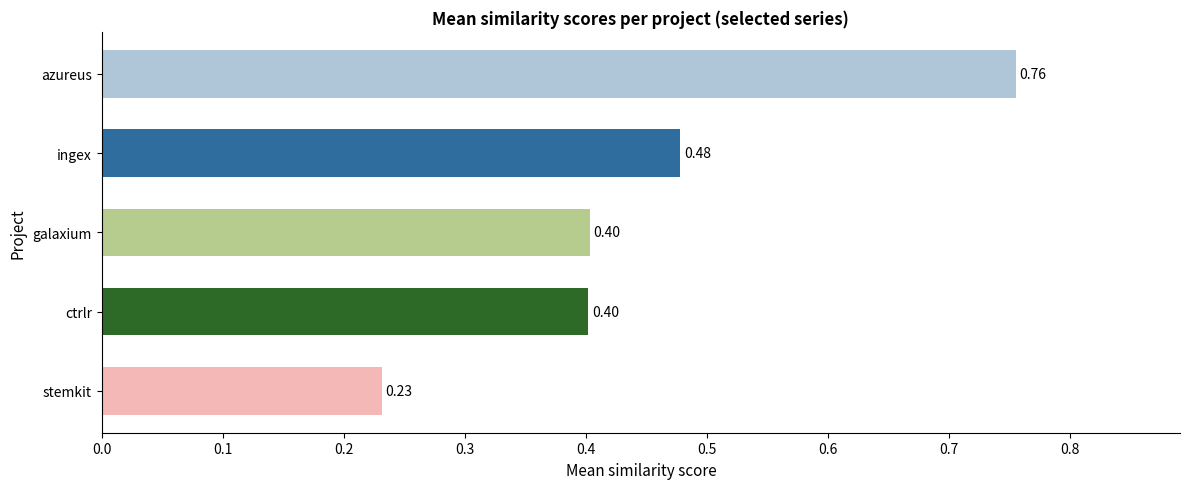

At which category does the chart reach its peak across all series?

azureus